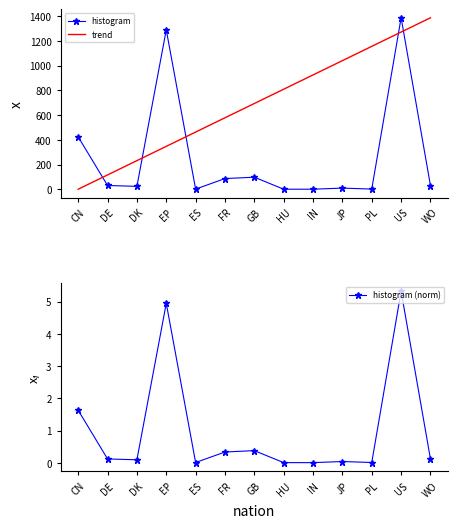

How many data points are less than 30?

6